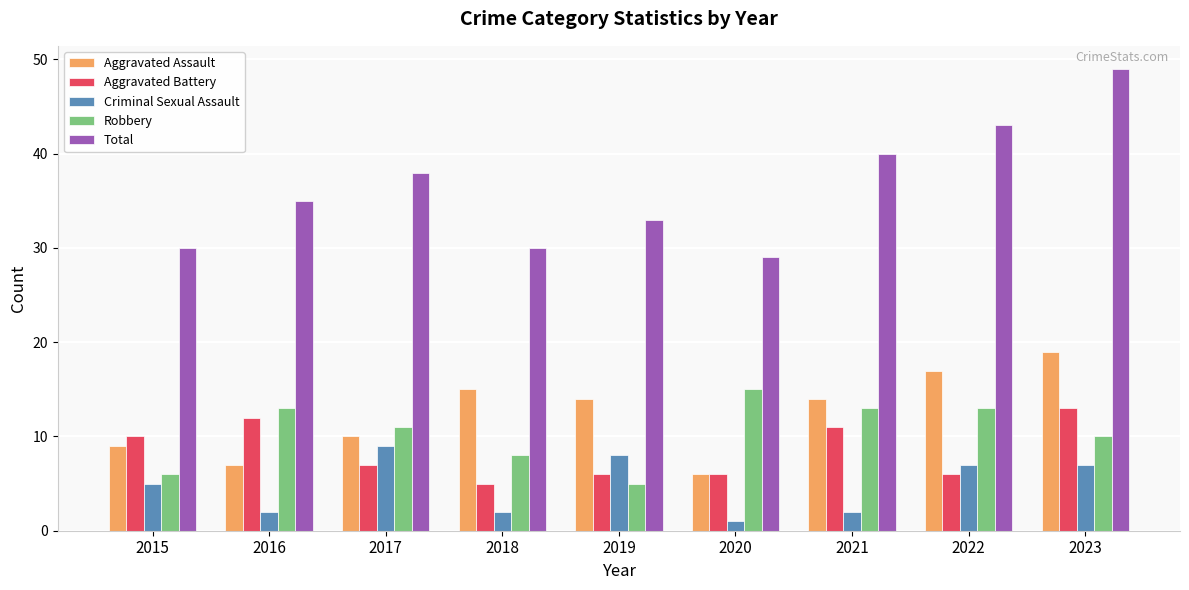

Between 2018 and 2020, which series saw the biggest shift?

Aggravated Assault